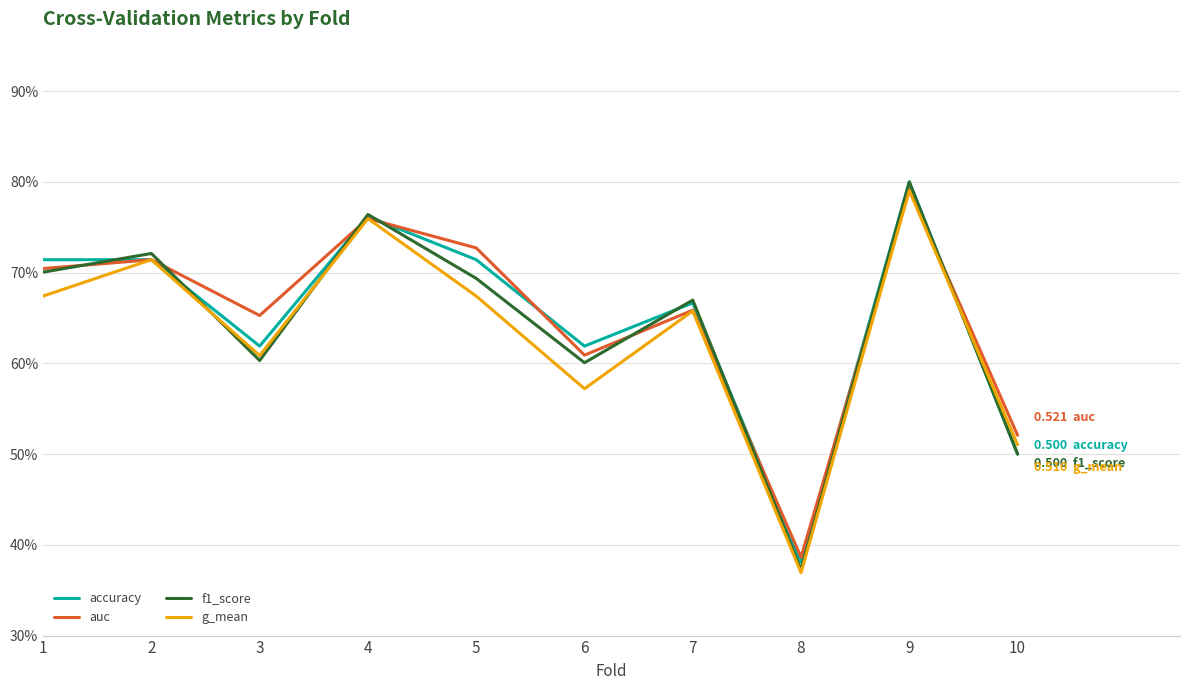

Count the auc values in the range 0 to 1.

10